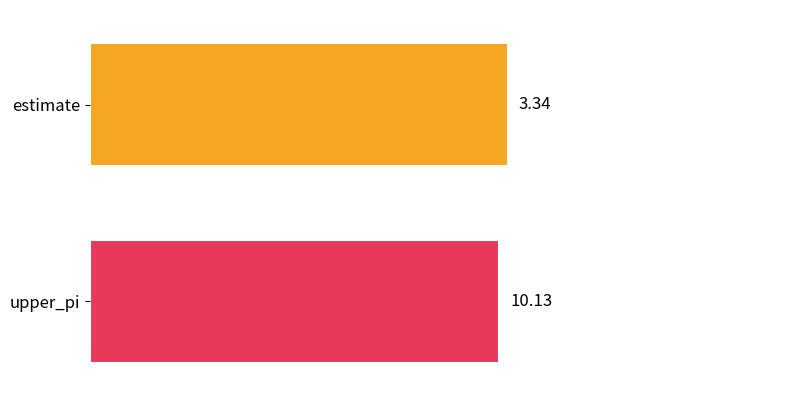

How many distinct data groups are displayed?

2